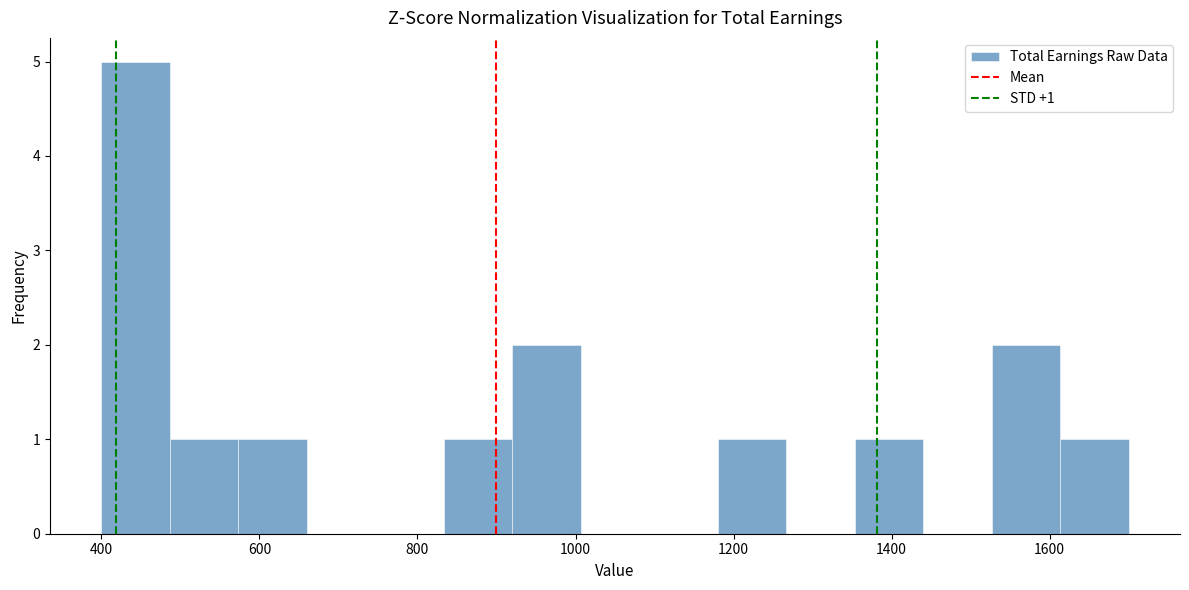

Over which range of the x-axis is the bar tallest?

400 to 480